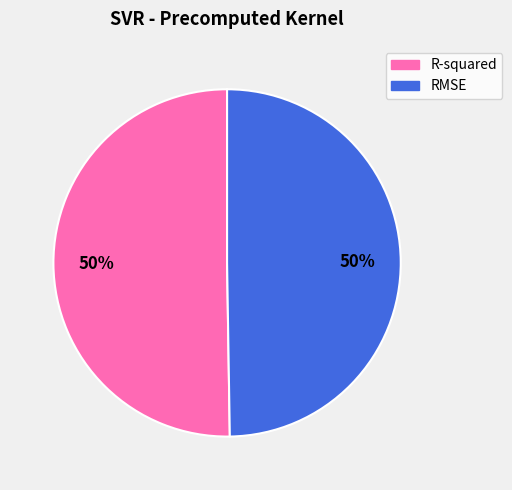

To the nearest percent, what is the average slice percentage?

50%